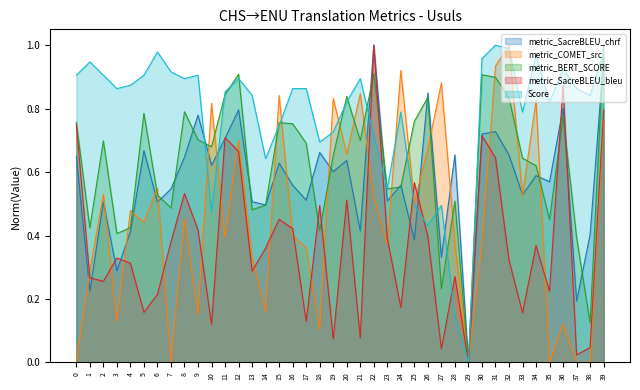

Does the chart have visible grid lines?

No